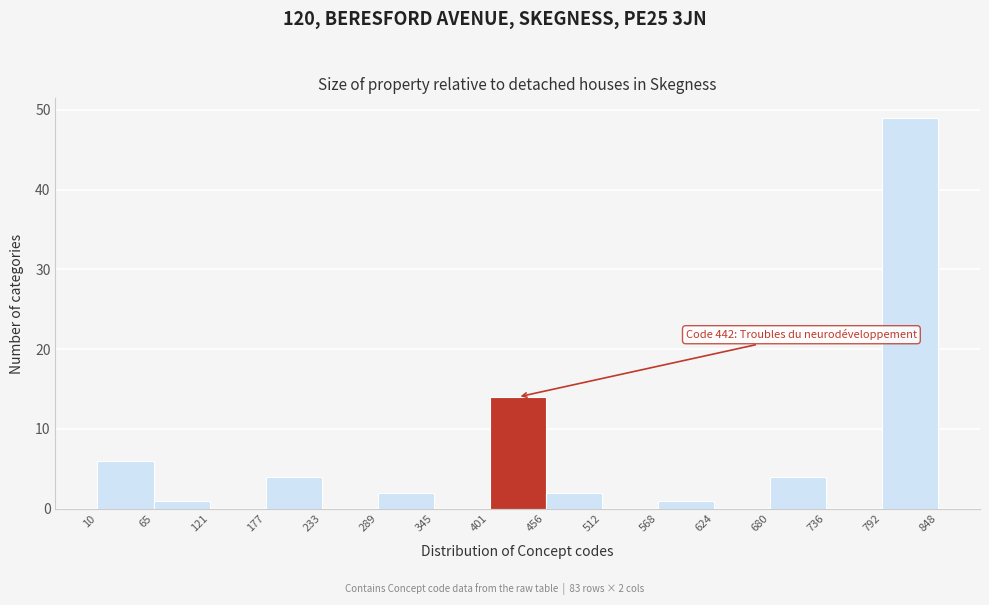

Over which range of the x-axis is the bar tallest?

792 to 848